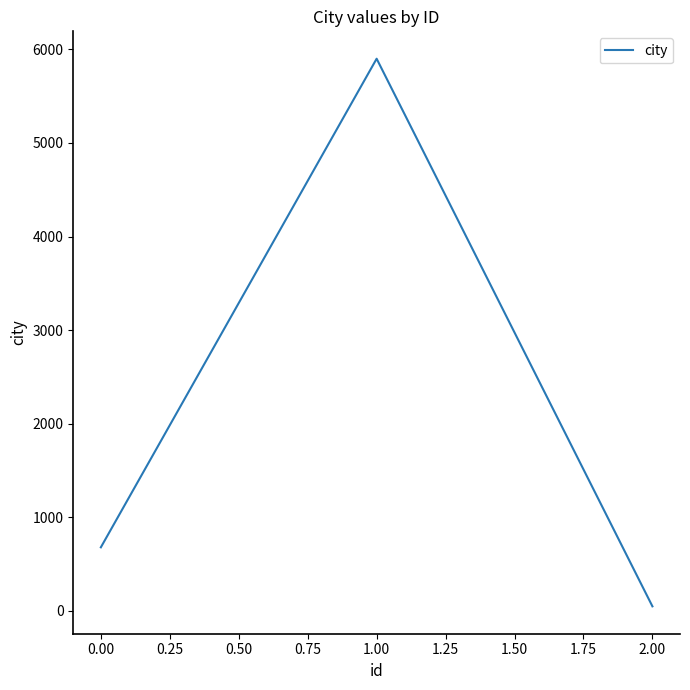

Rank the categories by value from lowest to highest.

2.00, 0.00, 1.00